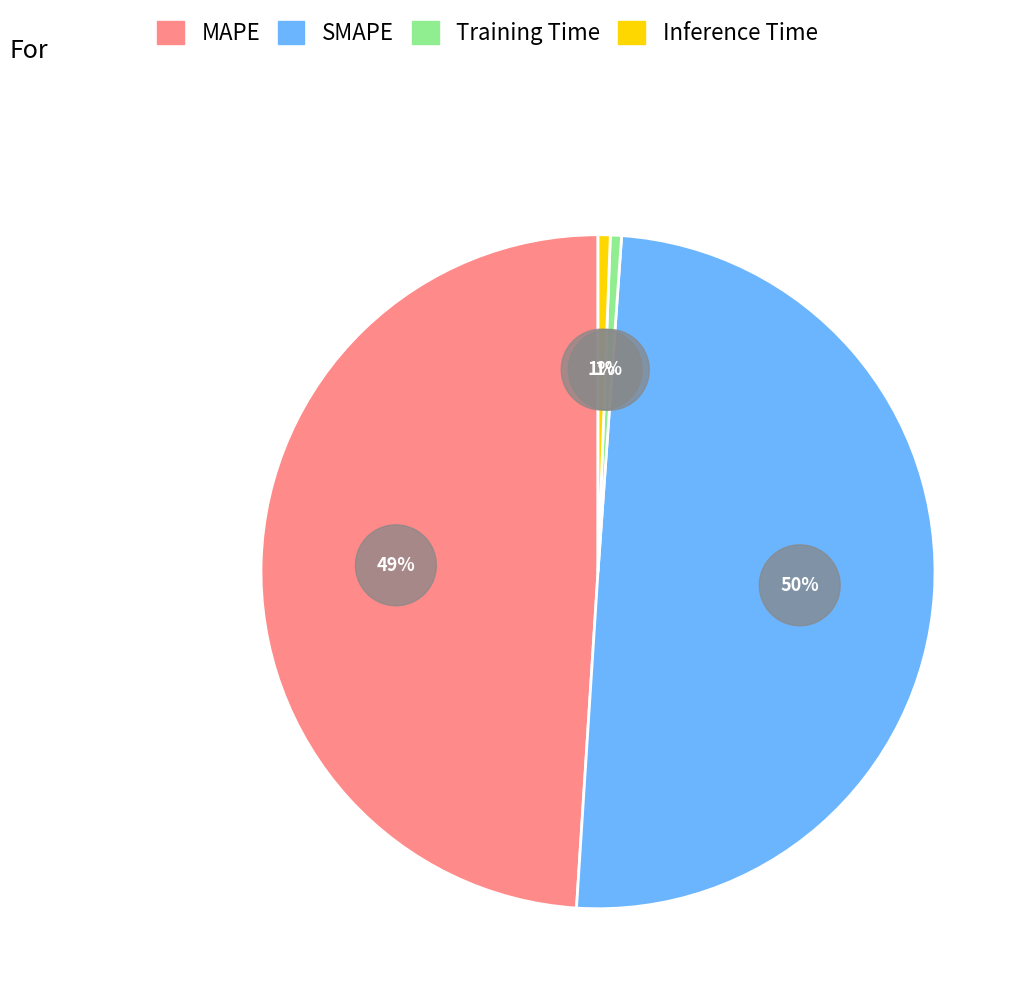

To the nearest percent, what is the difference between the largest and smallest slice percentages?

49%